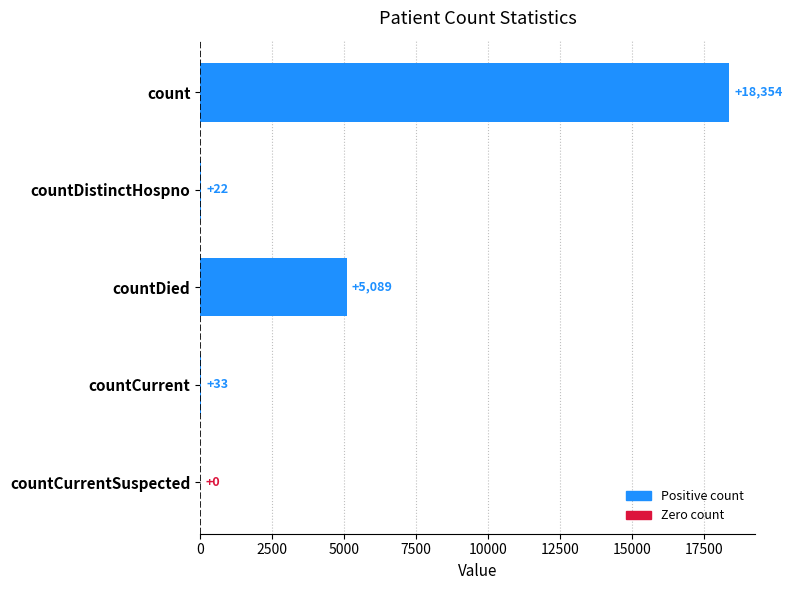

What is the average value?

4700